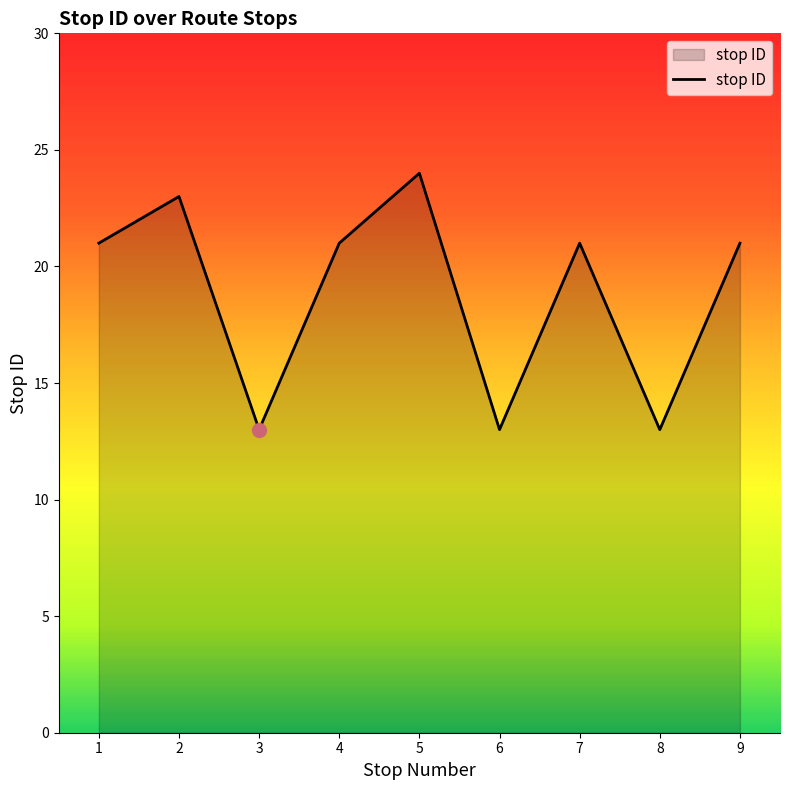

What is the difference between the maximum and minimum values?

11